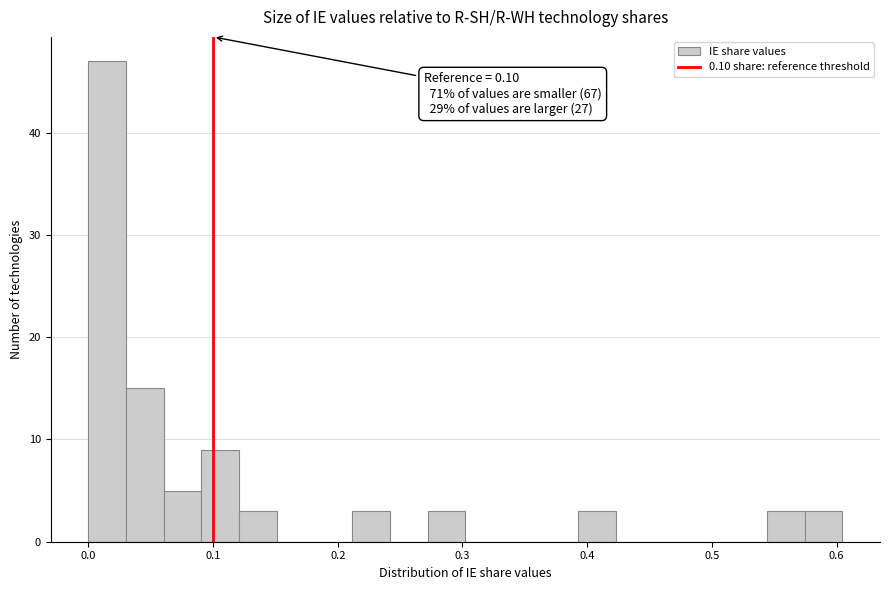

Around what value on the x-axis is the tallest bar? Give the approximate position of its centre, as read against the axis.

0.02